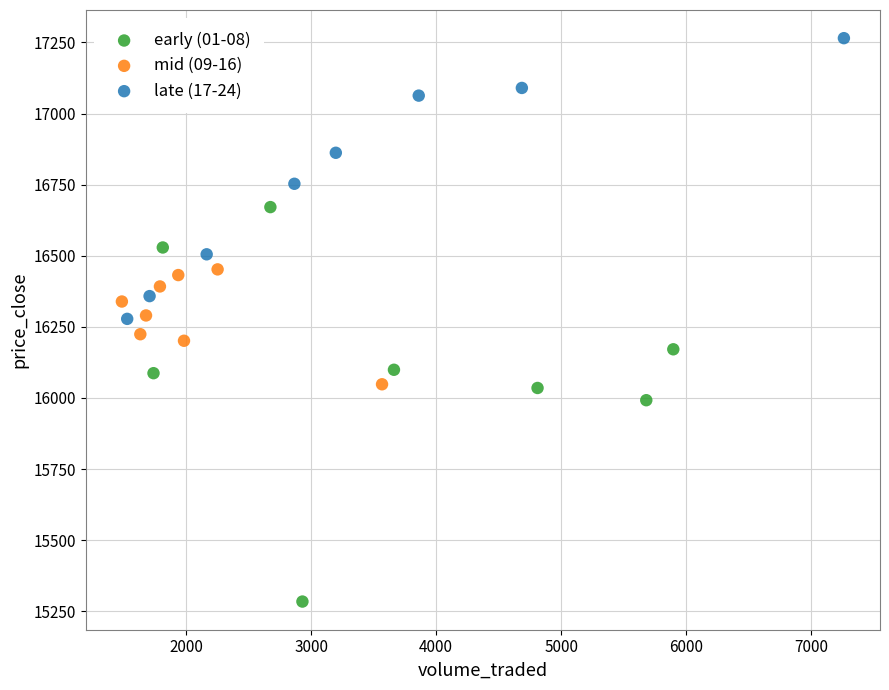

Which series contains the lowest Y value?

early (01-08)